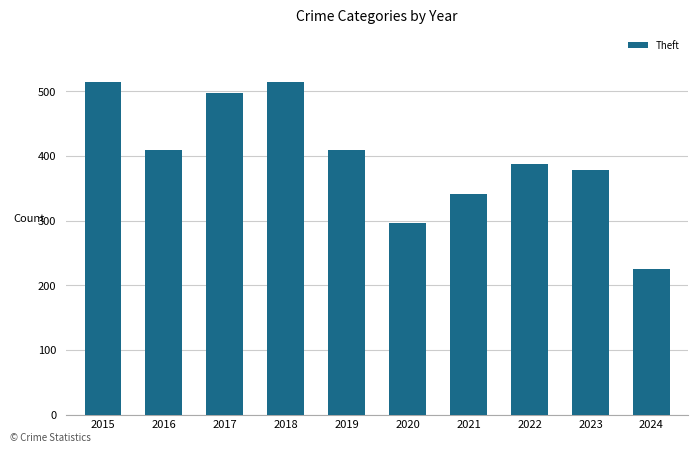

What is the difference between the second highest and minimum values?

290